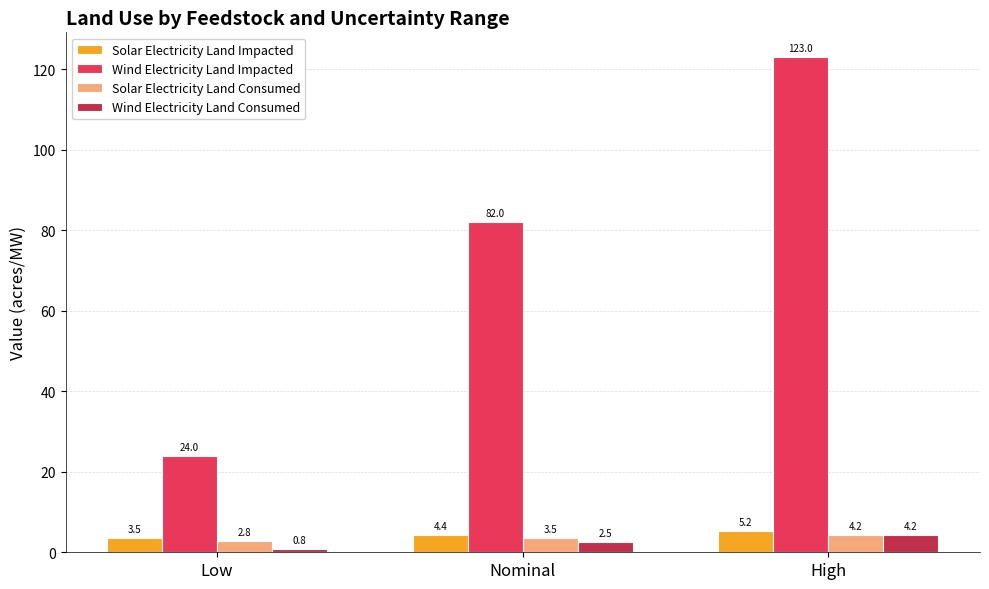

What is the average value of the Solar Electricity Land Consumed series?

3.5